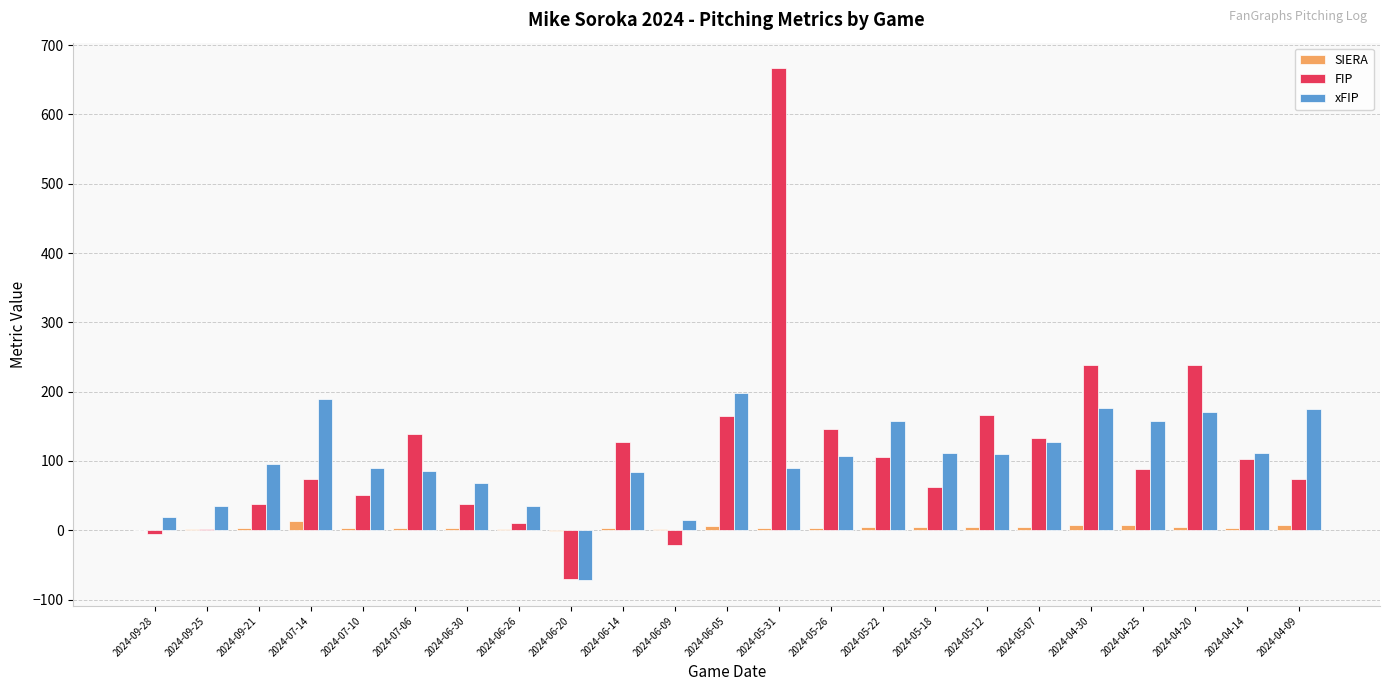

Is it true that FIP equals 34.8 at 2024-05-18?

False